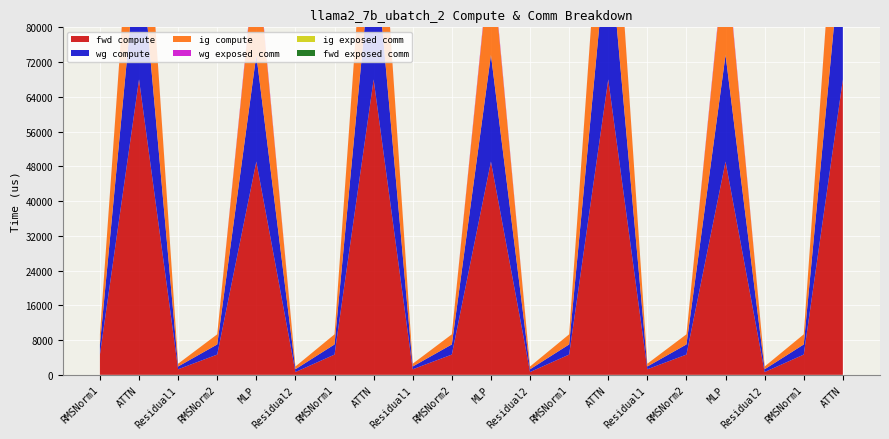

Reading left to right, what are all the values shown in this chart?

fwd compute: RMSNorm1=4662.9	ATTN=68005.3	Residual1=1280.0	RMSNorm2=4662.9	MLP=49090.6	Residual2=640.0	RMSNorm1=4662.9	ATTN=68005.3	Residual1=1280.0	RMSNorm2=4662.9	MLP=49090.6	Residual2=640.0	RMSNorm1=4662.9	ATTN=68005.3	Residual1=1280.0	RMSNorm2=4662.9	MLP=49090.6	Residual2=640.0	RMSNorm1=4662.9	ATTN=68005.3
wg compute: RMSNorm1=2331.5	ATTN=34002.7	Residual1=640.0	RMSNorm2=2331.5	MLP=24545.3	Residual2=640.0	RMSNorm1=2331.5	ATTN=34002.7	Residual1=640.0	RMSNorm2=2331.5	MLP=24545.3	Residual2=640.0	RMSNorm1=2331.5	ATTN=34002.7	Residual1=640.0	RMSNorm2=2331.5	MLP=24545.3	Residual2=640.0	RMSNorm1=2331.5	ATTN=34002.7
ig compute: RMSNorm1=2331.5	ATTN=34002.7	Residual1=640.0	RMSNorm2=2331.5	MLP=24545.3	Residual2=640.0	RMSNorm1=2331.5	ATTN=34002.7	Residual1=640.0	RMSNorm2=2331.5	MLP=24545.3	Residual2=640.0	RMSNorm1=2331.5	ATTN=34002.7	Residual1=640.0	RMSNorm2=2331.5	MLP=24545.3	Residual2=640.0	RMSNorm1=2331.5	ATTN=34002.7
wg exposed comm: RMSNorm1=0.0	ATTN=183.0	Residual1=0.0	RMSNorm2=0.0	MLP=681.8	Residual2=0.0	RMSNorm1=0.0	ATTN=183.0	Residual1=0.0	RMSNorm2=0.0	MLP=681.8	Residual2=0.0	RMSNorm1=0.0	ATTN=183.0	Residual1=0.0	RMSNorm2=0.0	MLP=681.8	Residual2=0.0	RMSNorm1=0.0	ATTN=183.0
ig exposed comm: RMSNorm1=0.0	ATTN=0.0	Residual1=0.0	RMSNorm2=0.0	MLP=0.0	Residual2=0.0	RMSNorm1=0.0	ATTN=0.0	Residual1=0.0	RMSNorm2=0.0	MLP=0.0	Residual2=0.0	RMSNorm1=0.0	ATTN=0.0	Residual1=0.0	RMSNorm2=0.0	MLP=0.0	Residual2=0.0	RMSNorm1=0.0	ATTN=0.0
fwd exposed comm: RMSNorm1=0.0	ATTN=0.0	Residual1=0.0	RMSNorm2=0.0	MLP=0.0	Residual2=0.0	RMSNorm1=0.0	ATTN=0.0	Residual1=0.0	RMSNorm2=0.0	MLP=0.0	Residual2=0.0	RMSNorm1=0.0	ATTN=0.0	Residual1=0.0	RMSNorm2=0.0	MLP=0.0	Residual2=0.0	RMSNorm1=0.0	ATTN=0.0